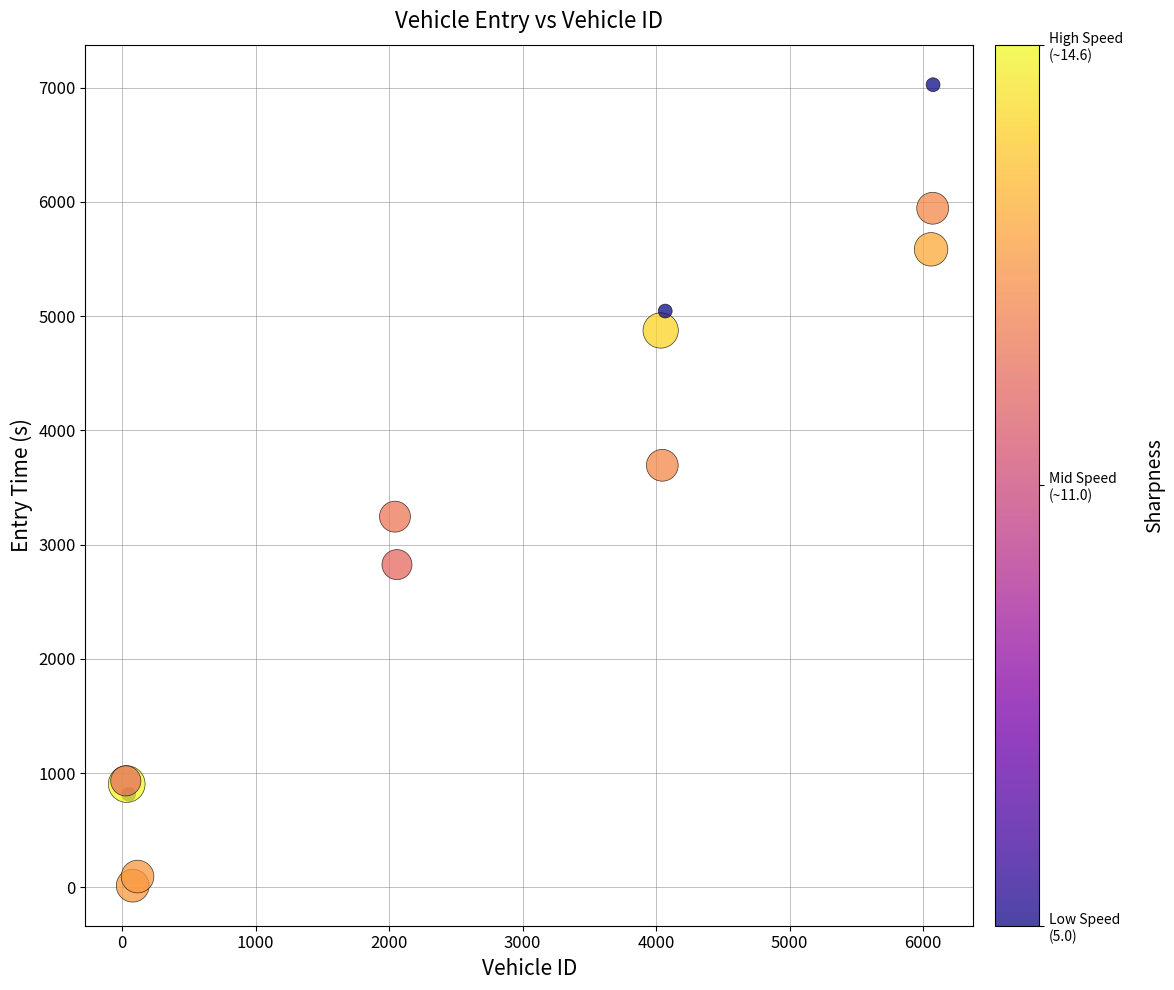

What Y value in the scatter plot is closest to 3521?

3695.3